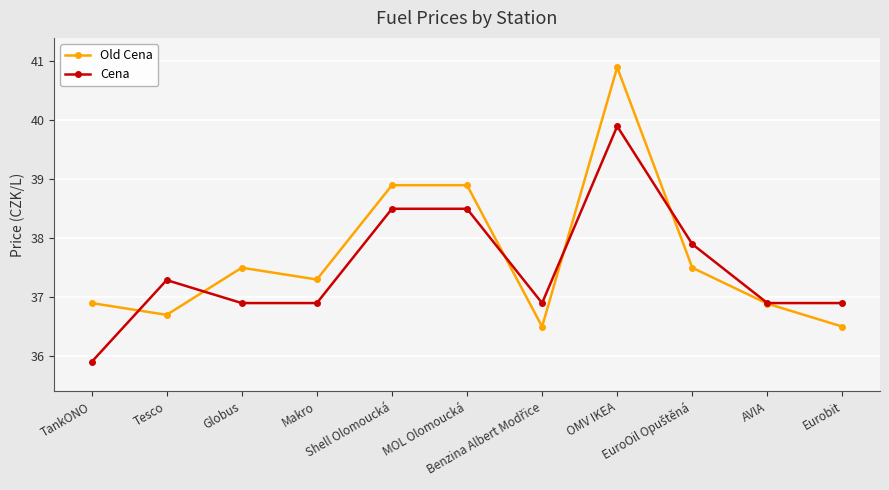

Which series has the largest range (max minus min)?

Old Cena